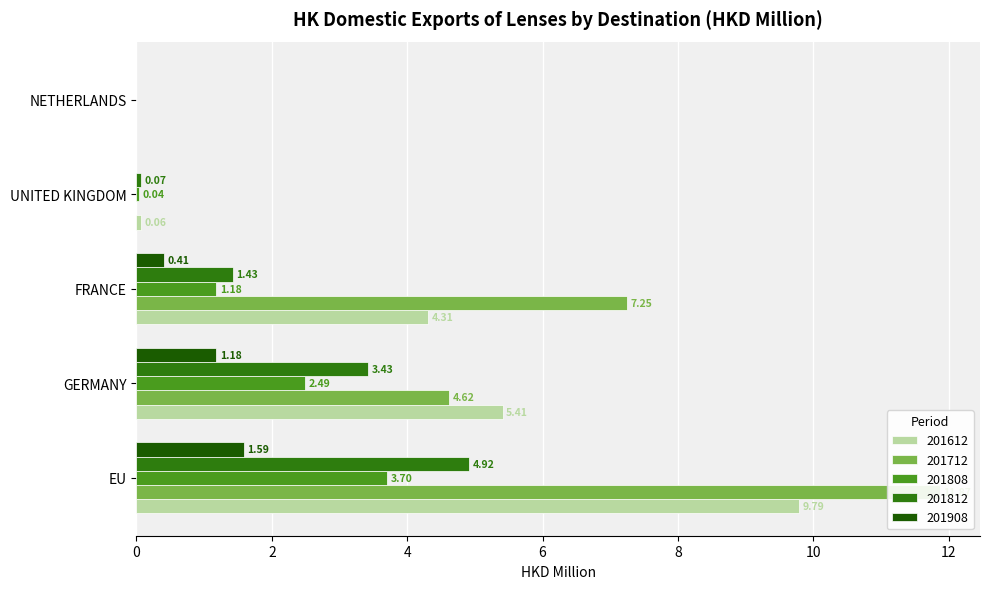

How many bars are there in total?

25